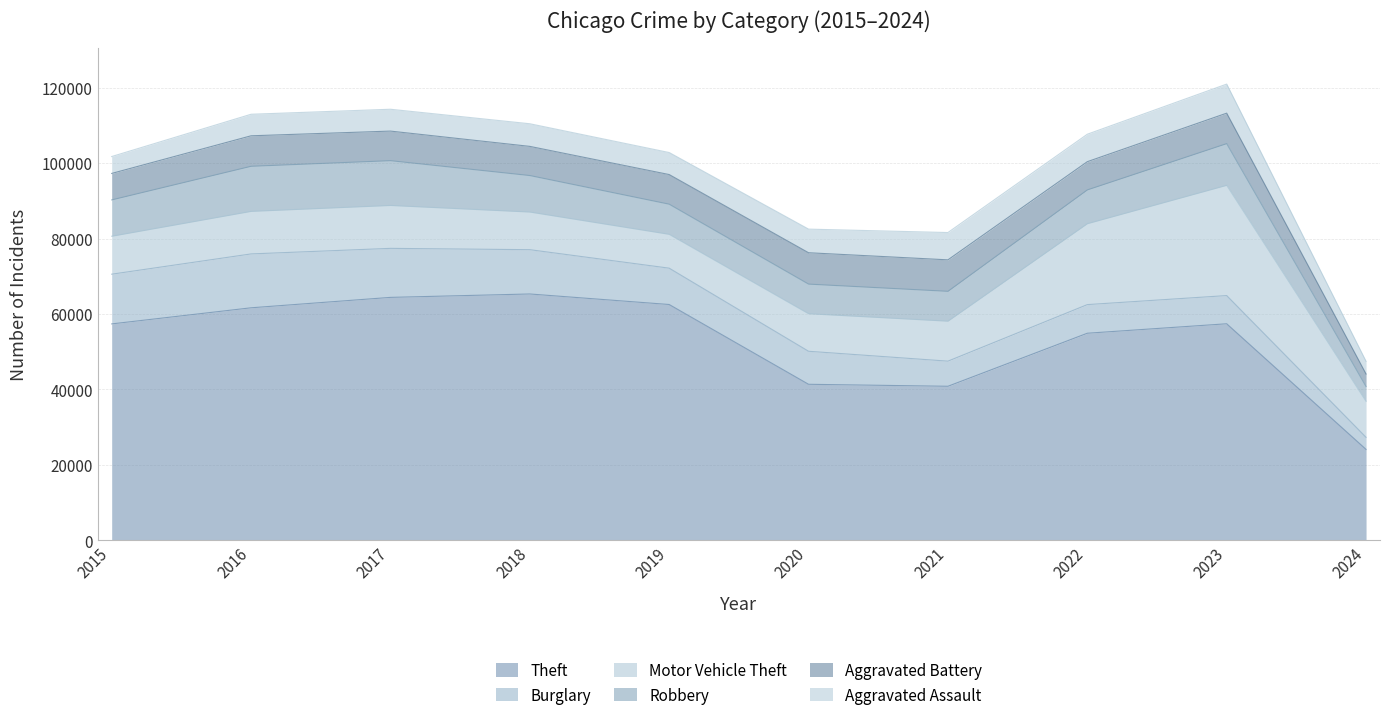

The value of Aggravated Assault at 2018 is 6001. True or false?

True